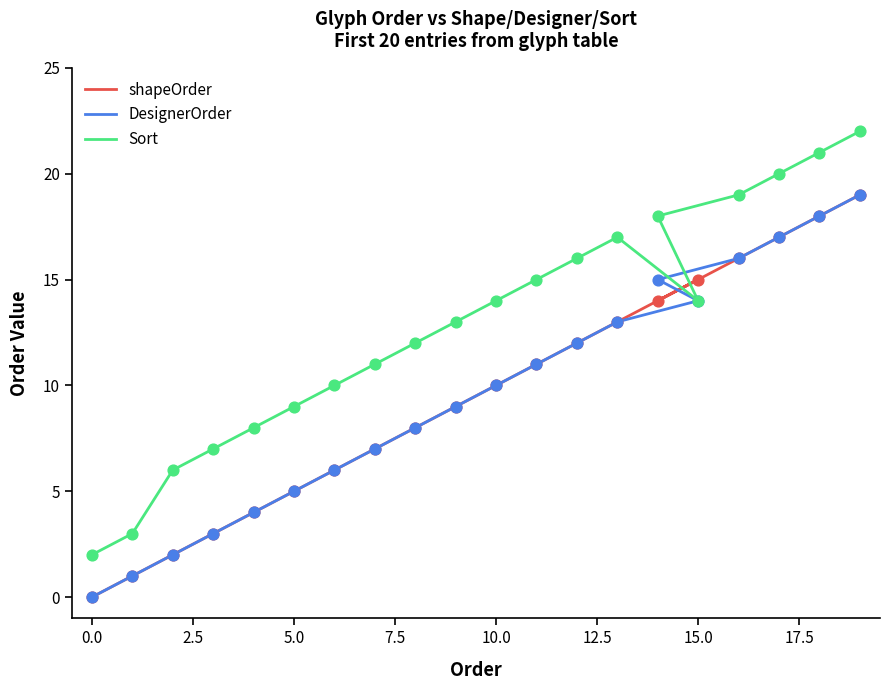

What are all the series names shown in the legend?

shapeOrder, DesignerOrder, Sort